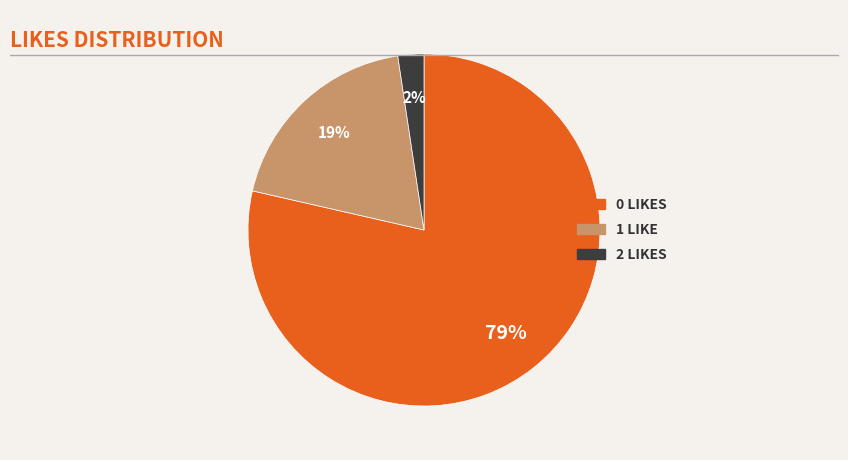

To the nearest percent, what is the average slice percentage?

33%